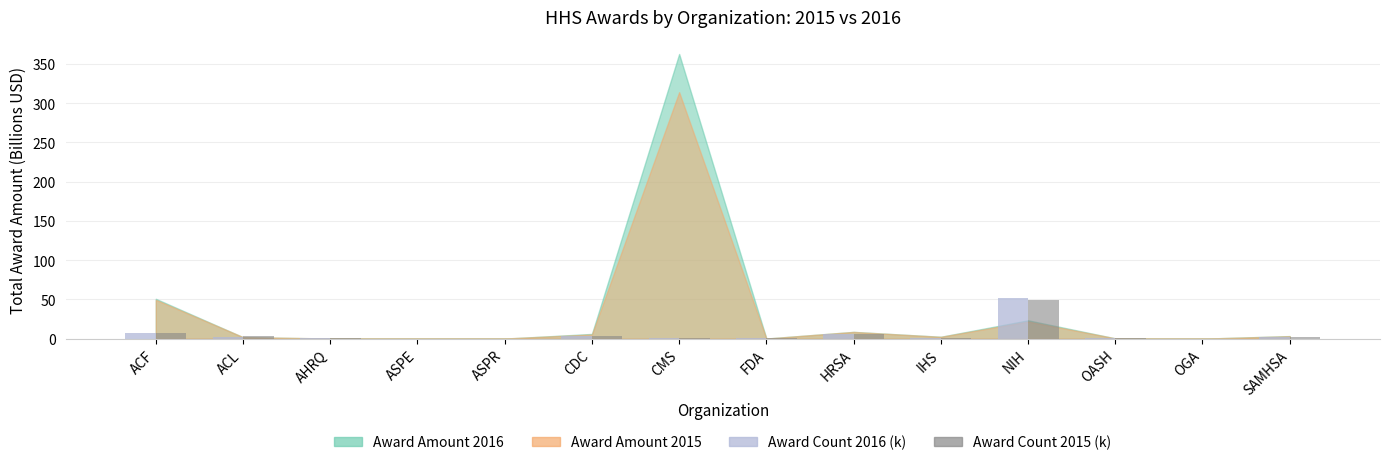

At which category is the sum across all series the highest?

NIH